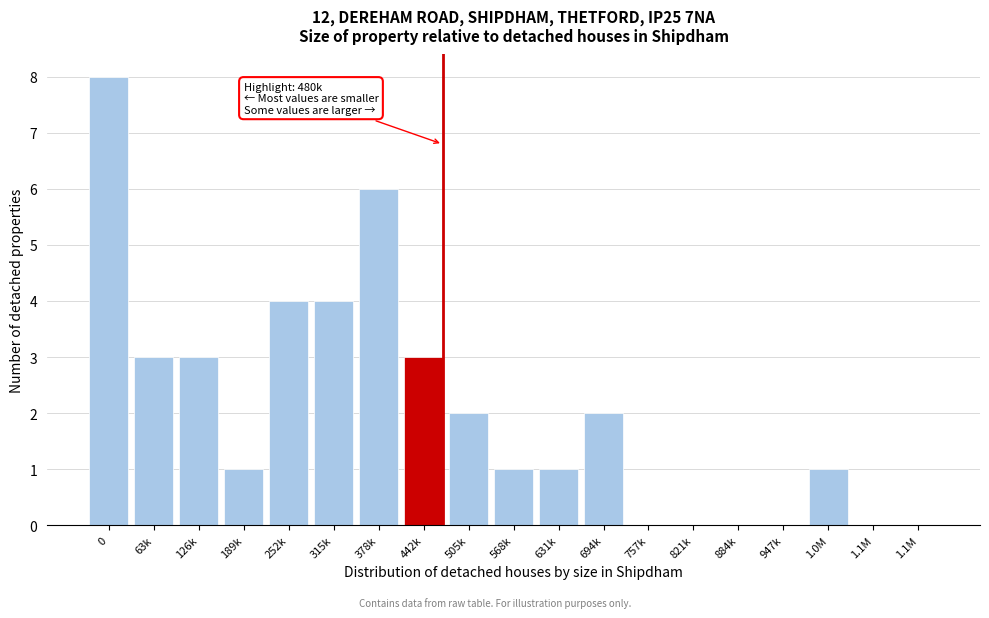

How many categories are shown in the chart?

19